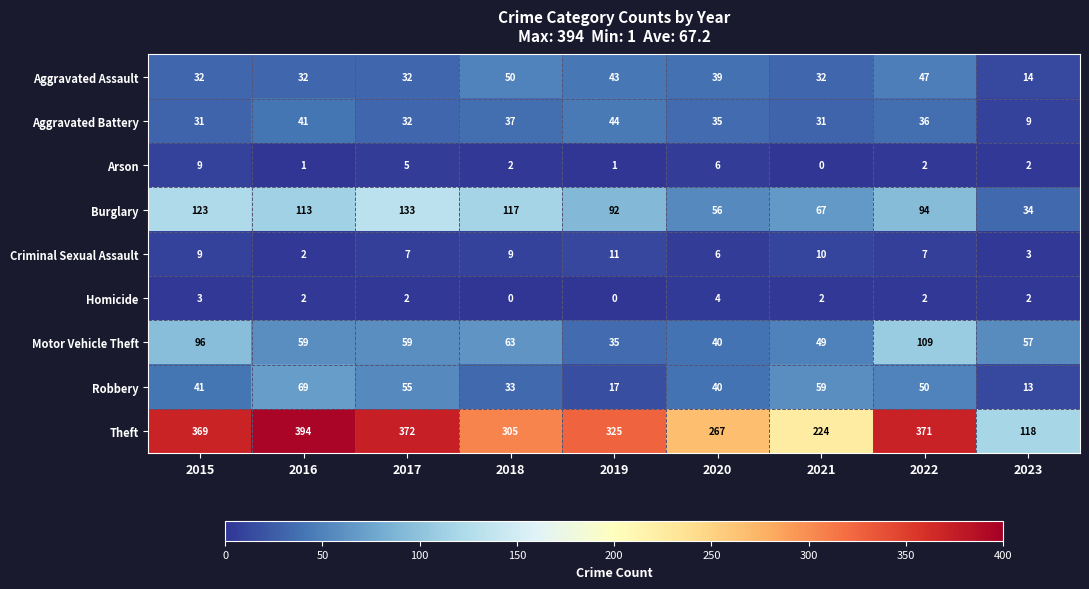

How many data points does each series have?

9